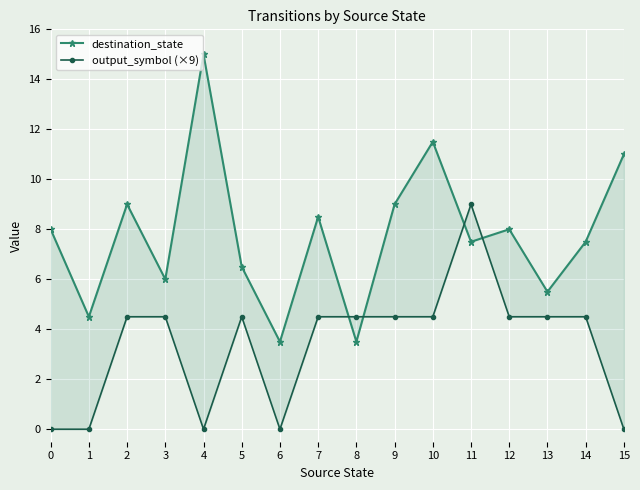

How many data points in output_symbol (×9) are less than 4?

5